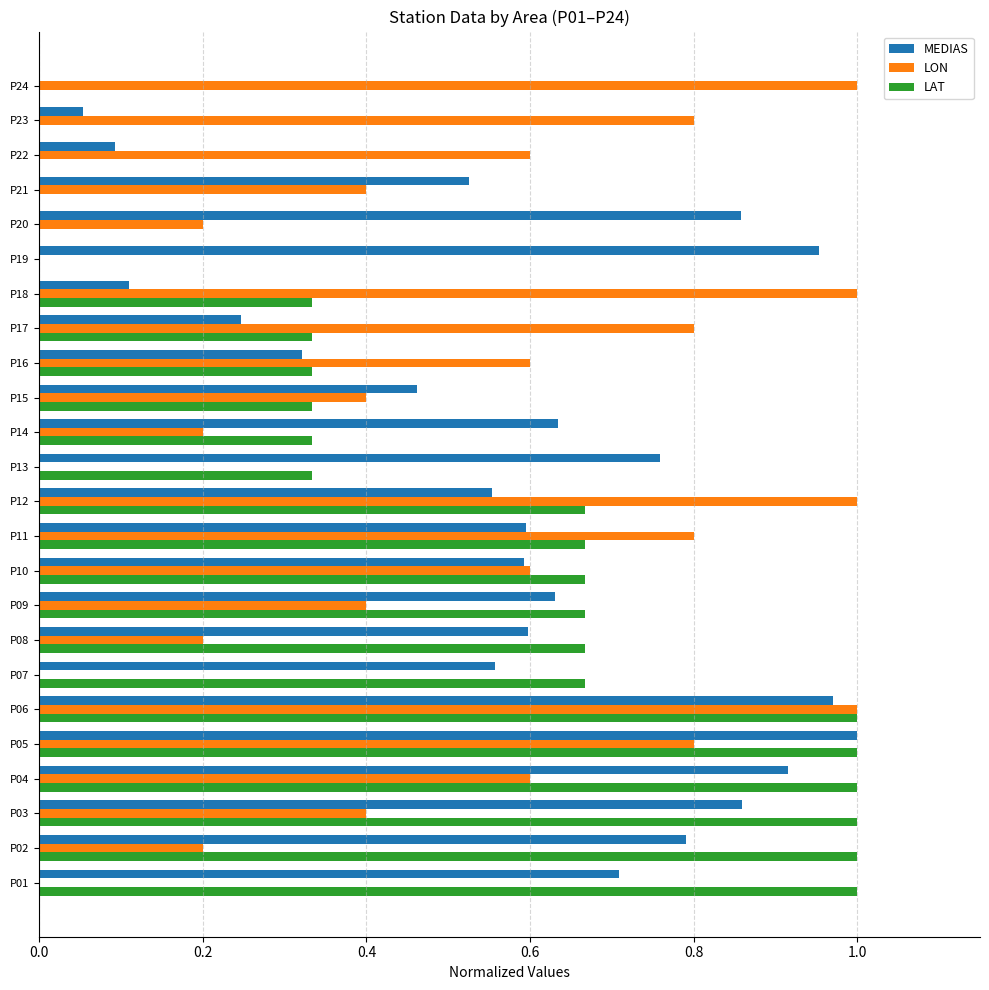

What is the sum of the LAT values at P04 and P10?

1.7